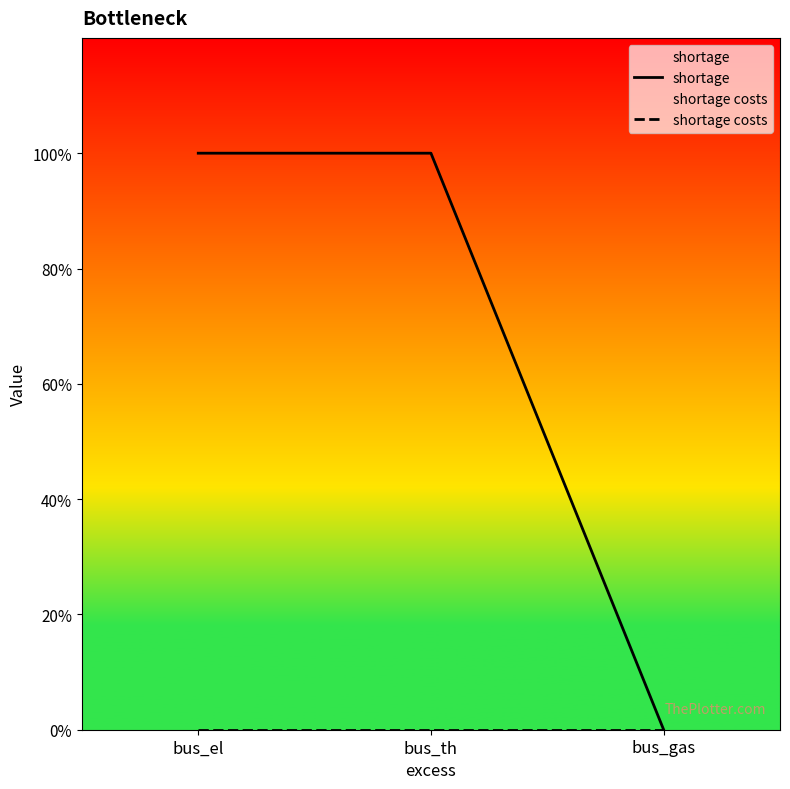

True or false: shortage has a value of 1 at bus_el.

True